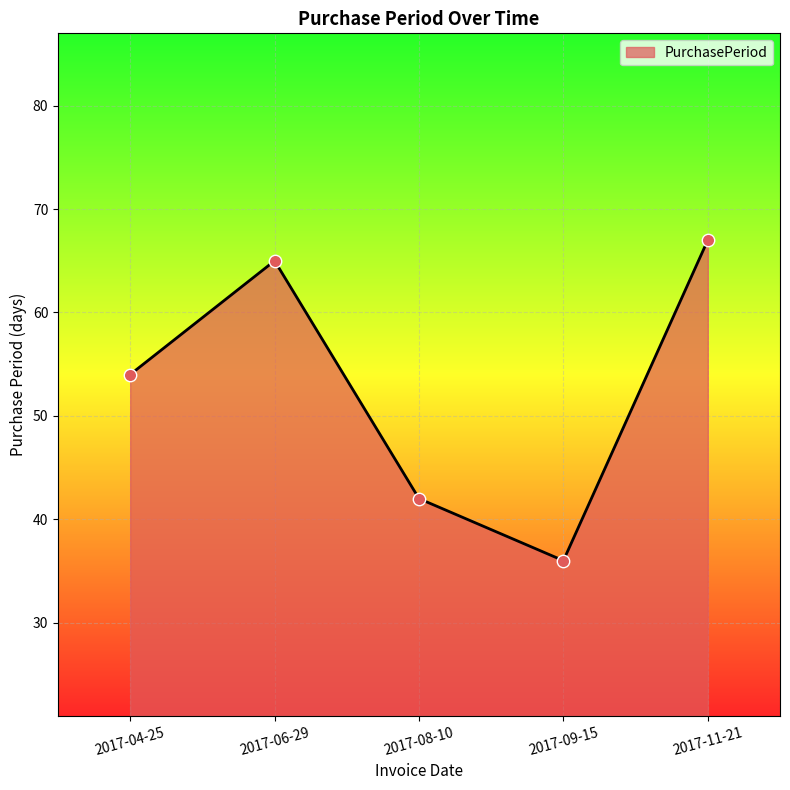

Which has a higher value, 2017-08-10 or 2017-06-29?

2017-06-29